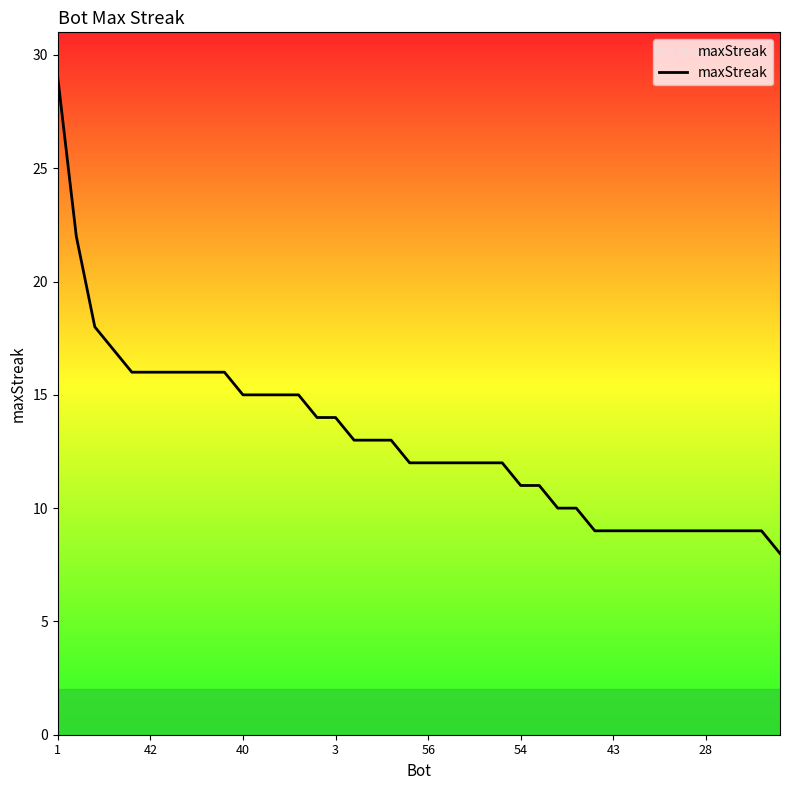

Reading left to right, list all the values displayed in this chart.

29	22	18	17	16	16	16	16	16	16	15	15	15	15	14	14	13	13	13	12	12	12	12	12	12	11	11	10	10	9	9	9	9	9	9	9	9	9	9	8